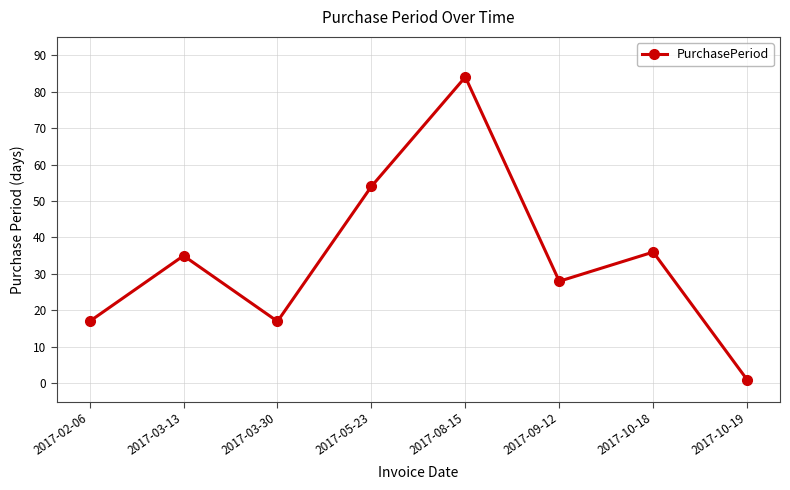

Which label corresponds to the smallest value in the chart?

2017-10-19